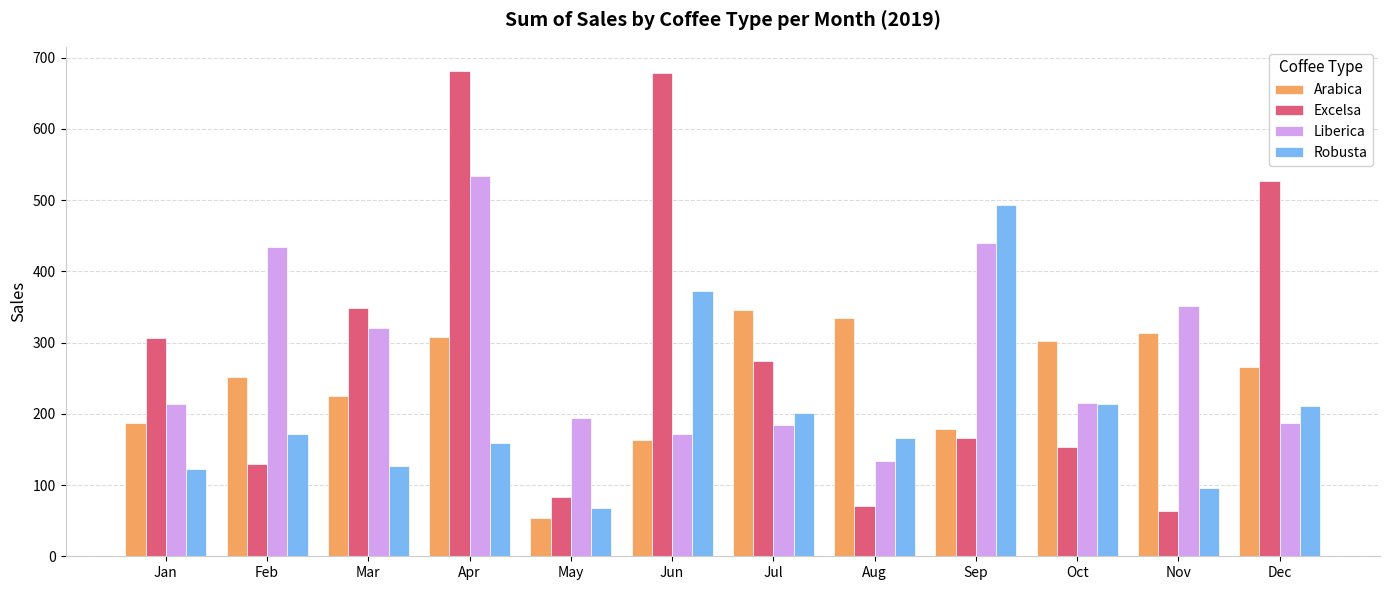

Which series has the largest range (max minus min)?

Excelsa